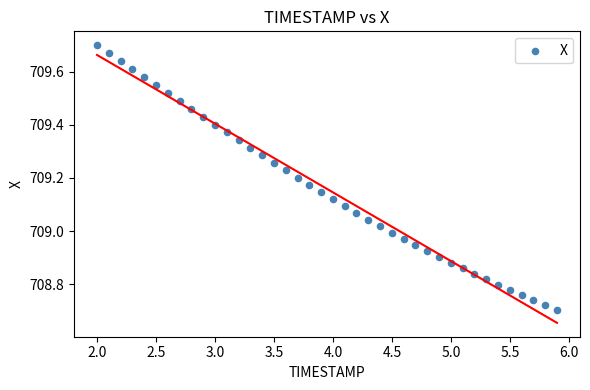

What is the range of X values (max minus min)?

3.9